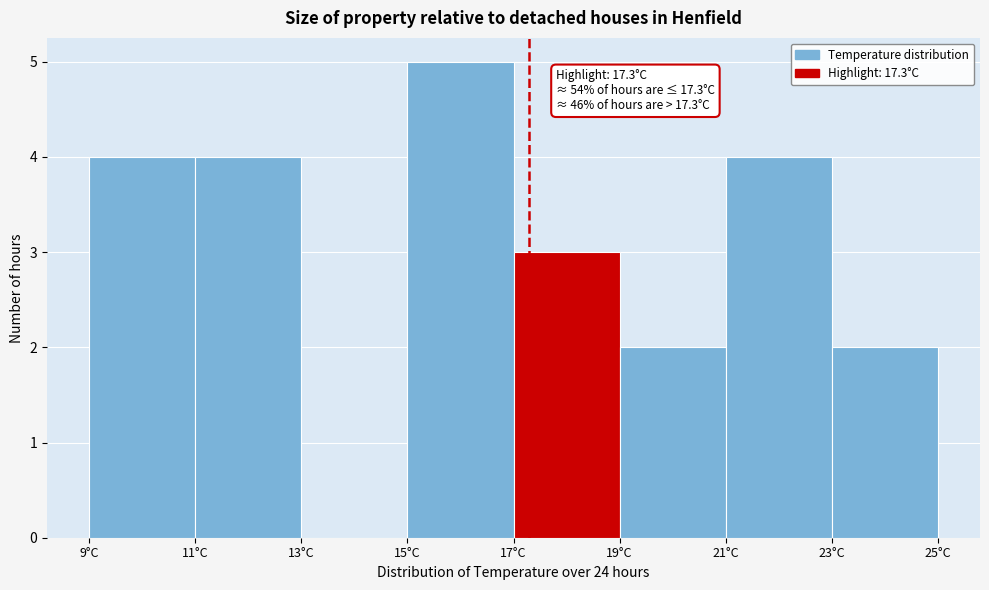

Over which range of the x-axis is the bar tallest?

15 to 17